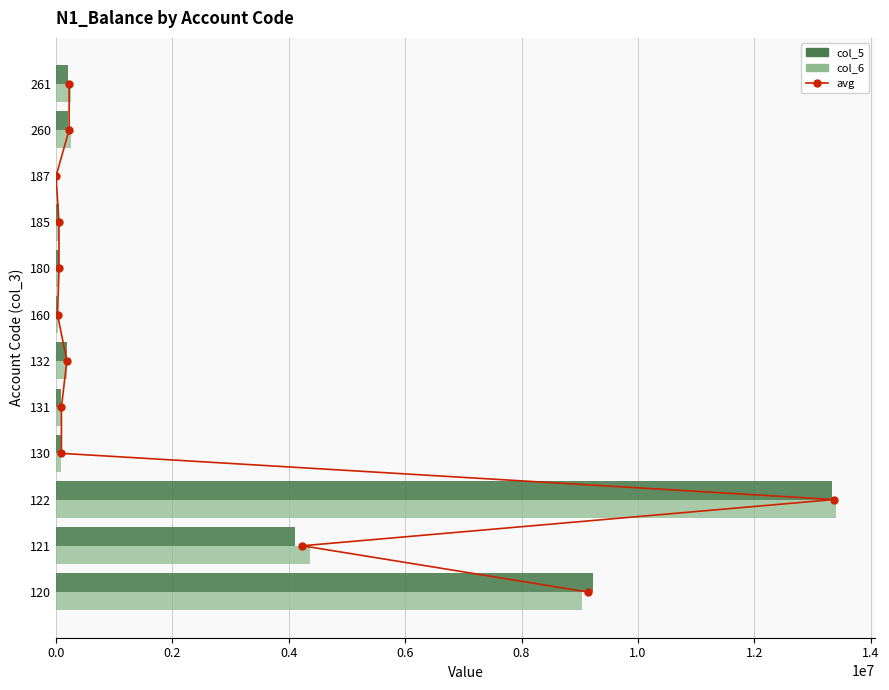

At 1.0, list the series in order from largest to smallest.

col_5, col_6, avg